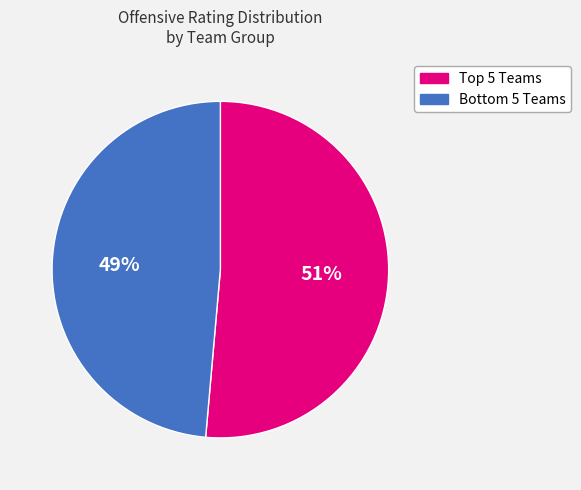

Does any single category account for the majority?

Yes